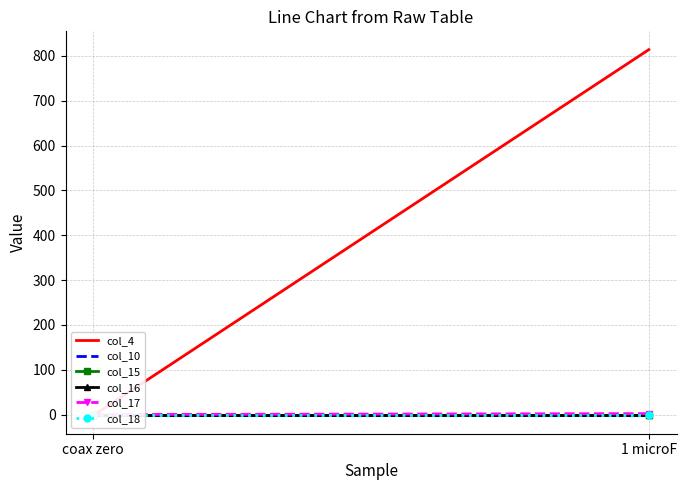

Reading left to right, transcribe all the data shown in this chart.

col_4: -2.0	814.0
col_10: 0.0	0.0
col_15: 0.0	0.0
col_16: 0.0	0.0
col_17: 0.0	2.0
col_18: 0.0	0.0